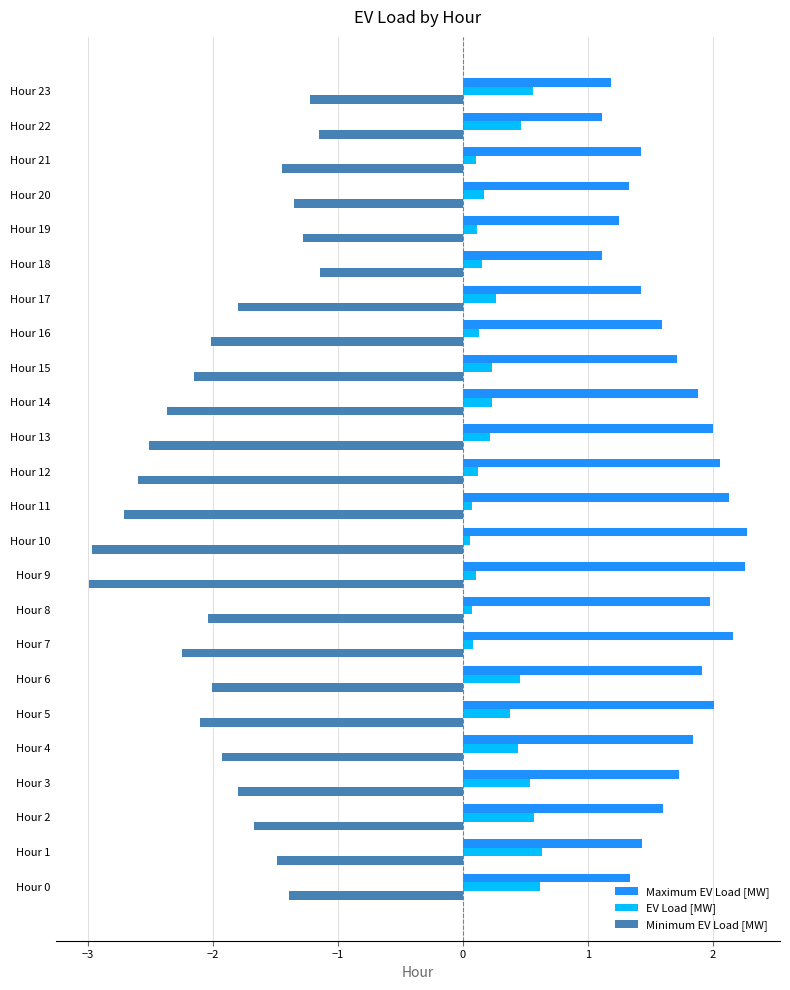

Is it true that Maximum EV Load [MW] equals 1.6 at Hour 23?

False